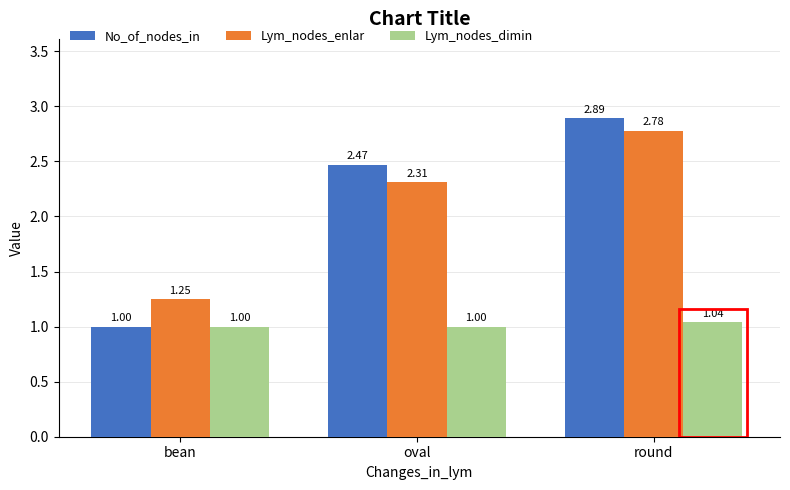

Rank the series at oval from lowest to highest value.

Lym_nodes_dimin, Lym_nodes_enlar, No_of_nodes_in